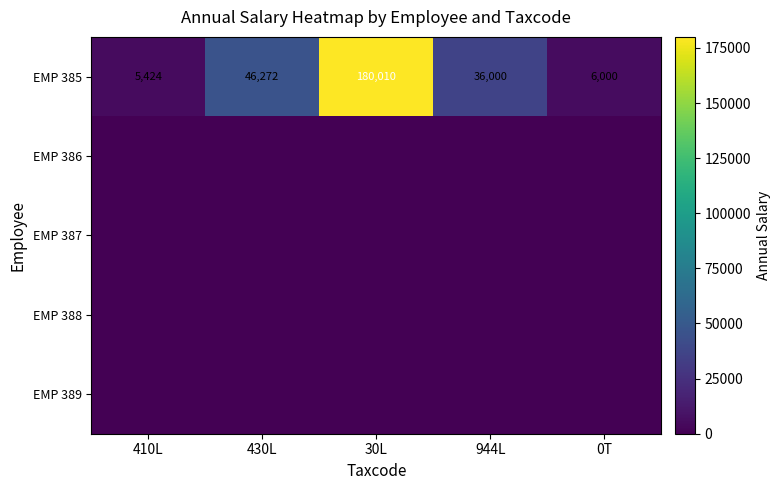

What is the total value across all series at 410L?

5424.0